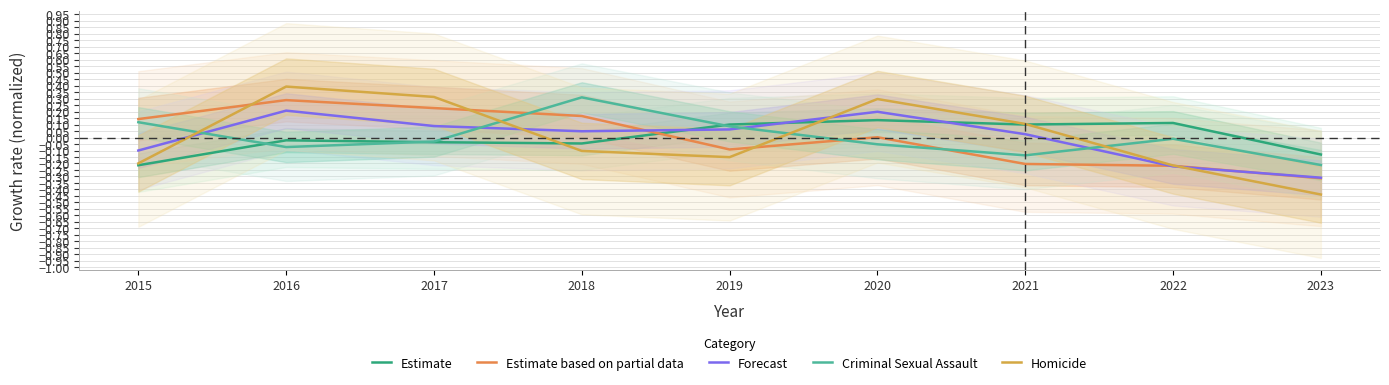

True or false: Estimate based on partial data has more than 1 points higher than both neighbors.

True